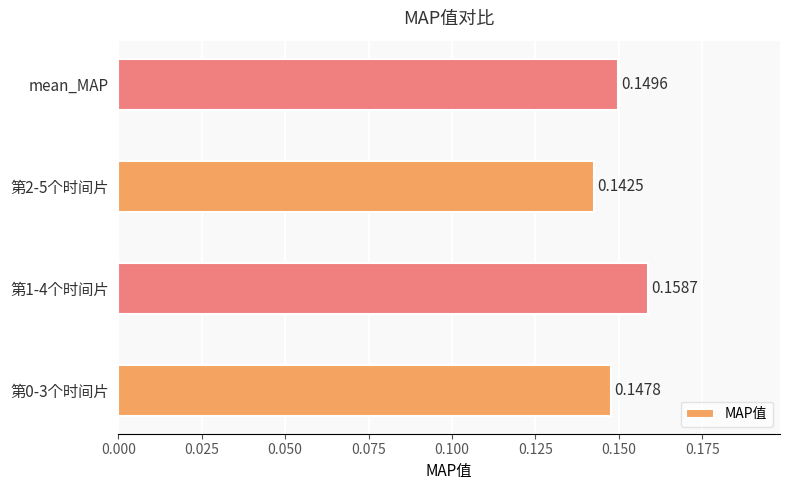

What is the sum of all values?

0.6